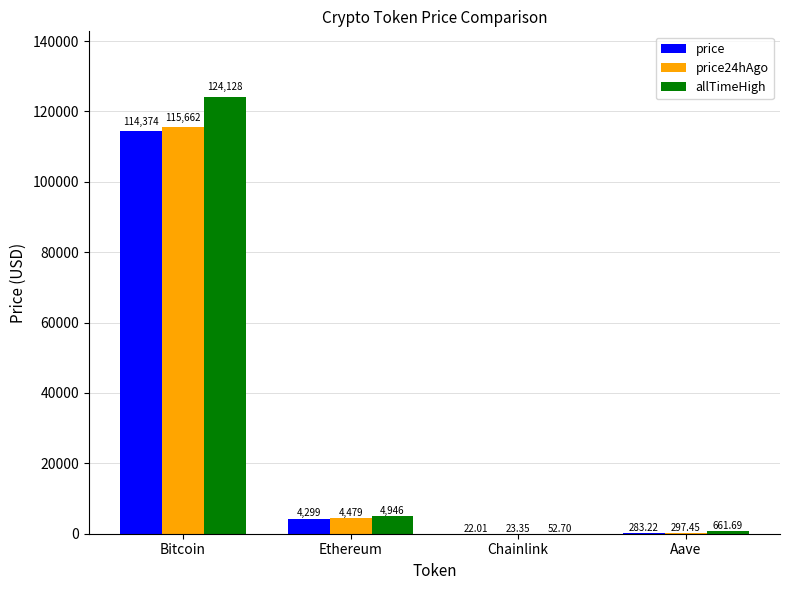

At which label does price24hAgo first exceed 4478?

Bitcoin